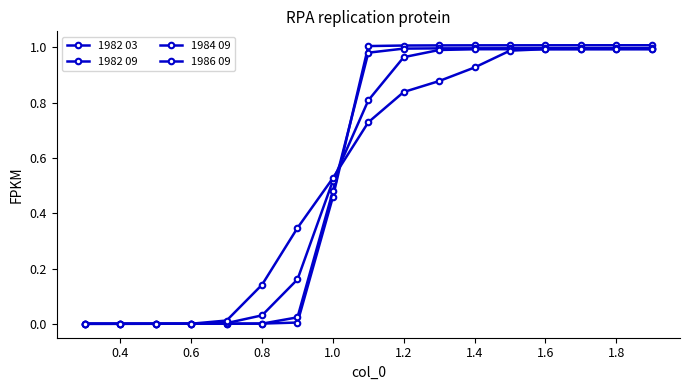

Is this an area chart (filled region under the line)?

No